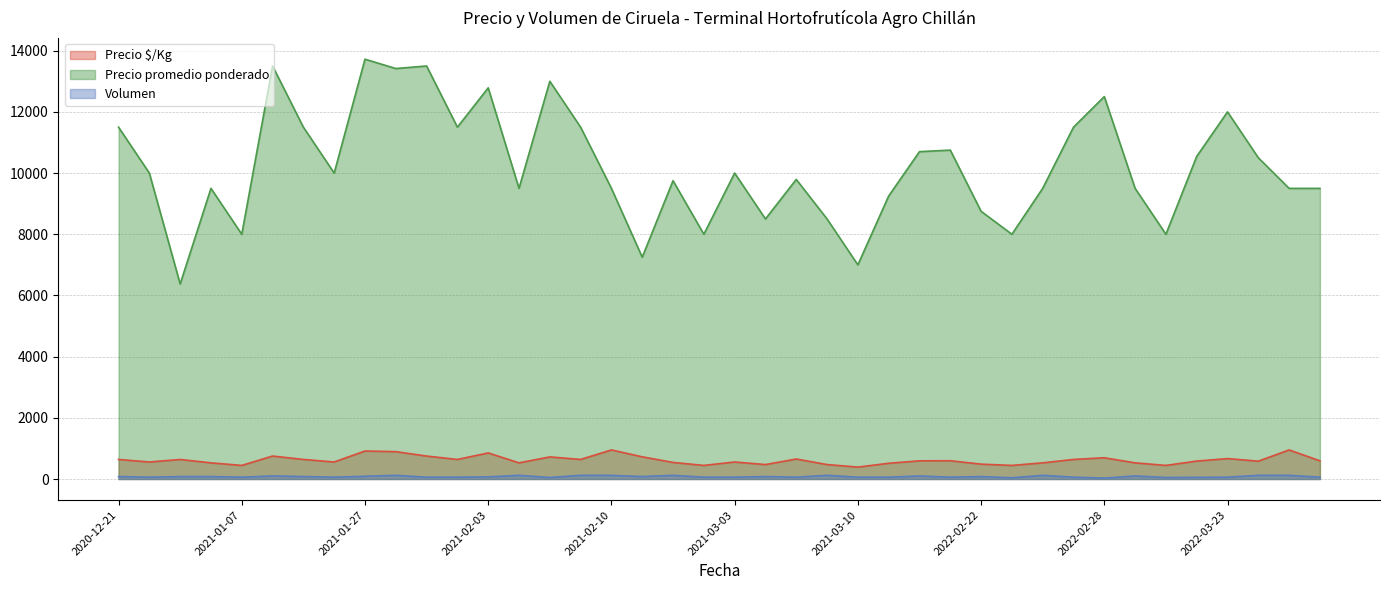

Which series has the widest spread of values?

Precio promedio ponderado